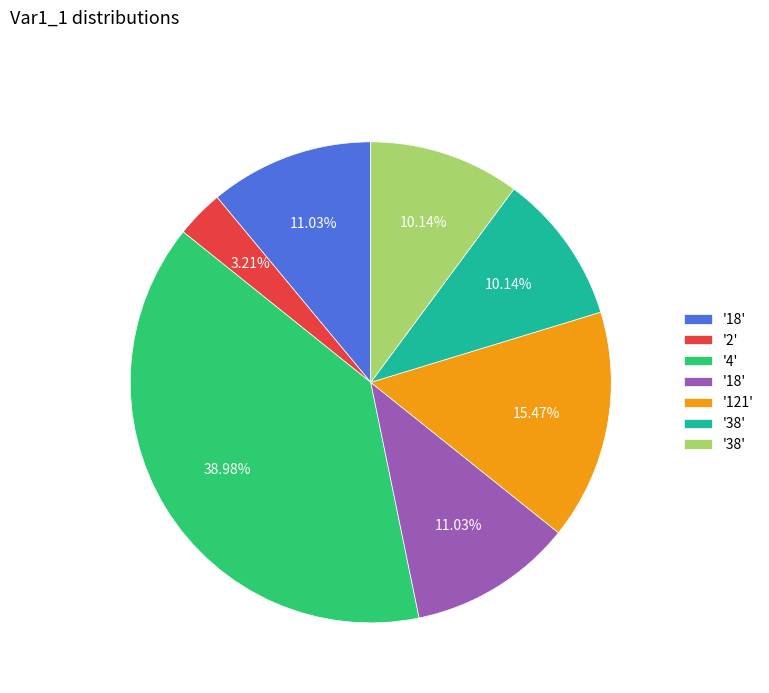

Is there any slice that represents more than half of the pie?

No